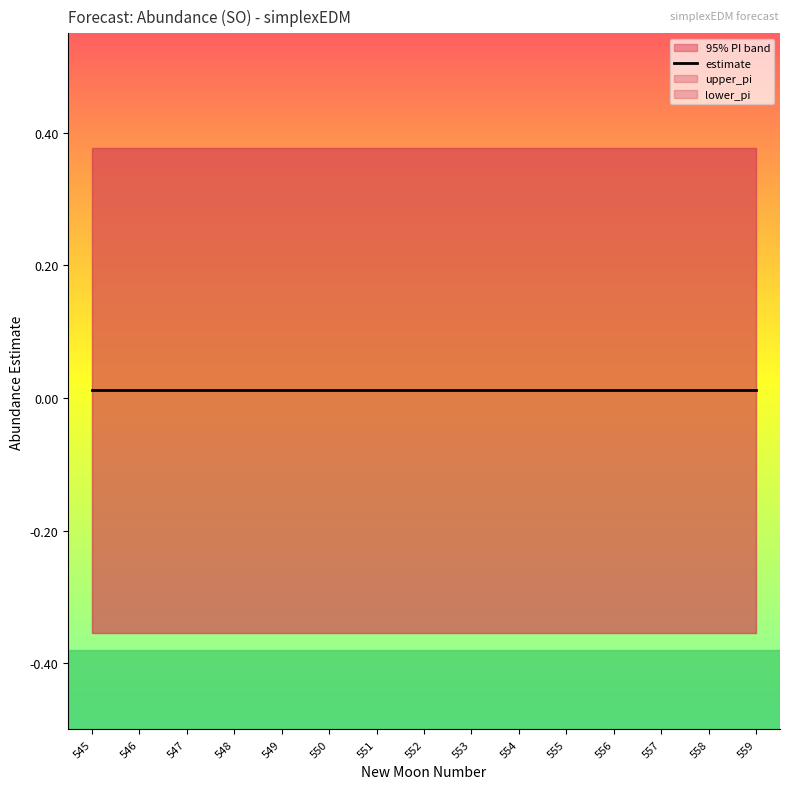

True or false: lower_pi and upper_pi cross at least once.

False